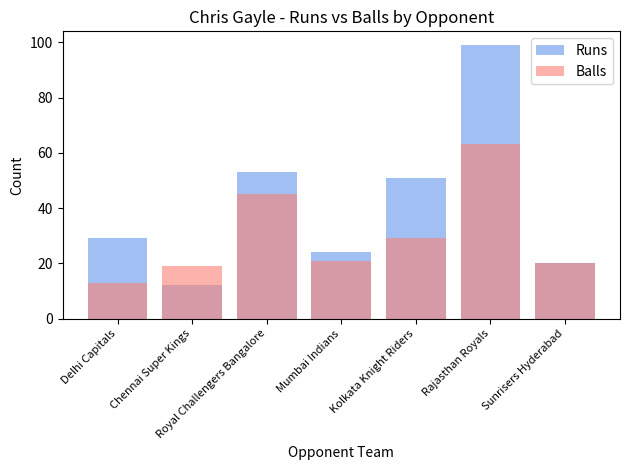

Reading left to right, list all the values displayed in this chart.

Runs: 29	12	53	24	51	99	20
Balls: 13	19	45	21	29	63	20